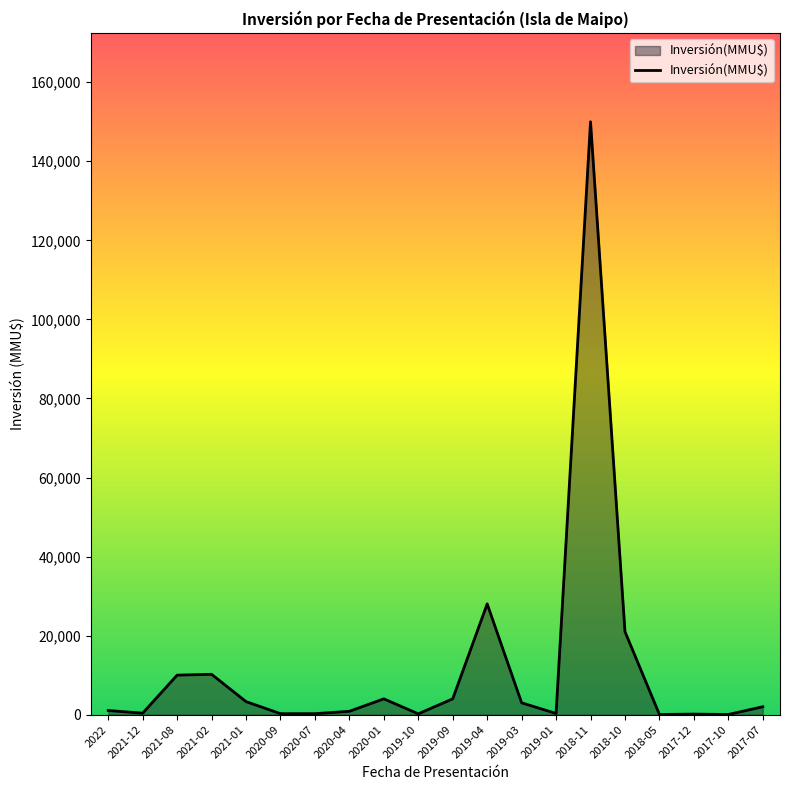

Where is the data nearest to the value 75020?

2019-04